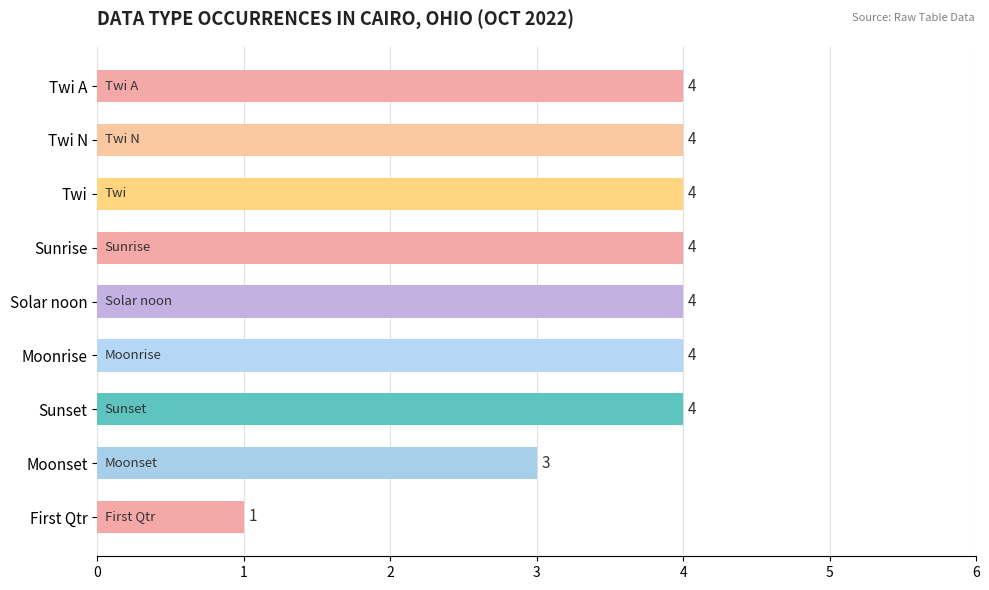

Count the values in the range 4 to 5.

7